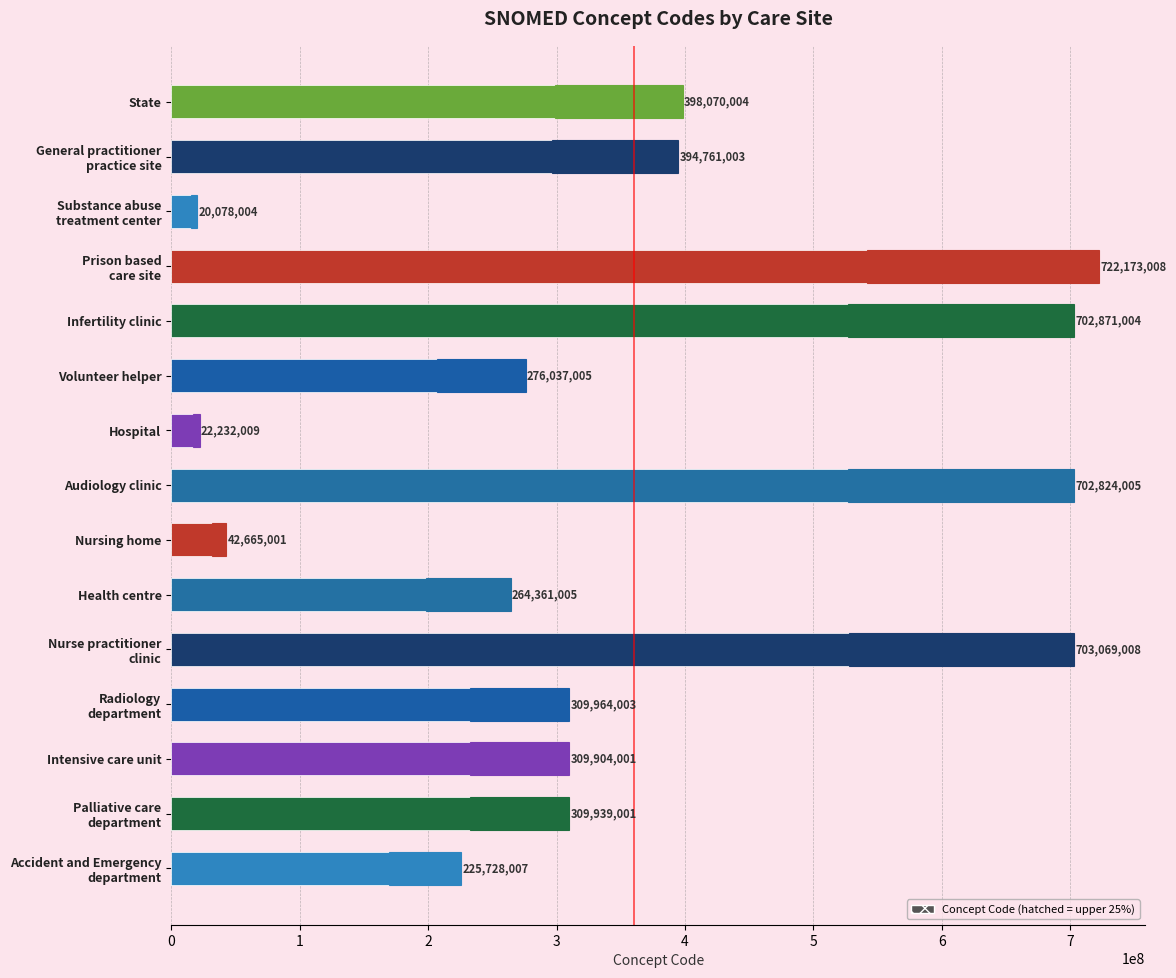

What is the smallest value displayed?

20078004